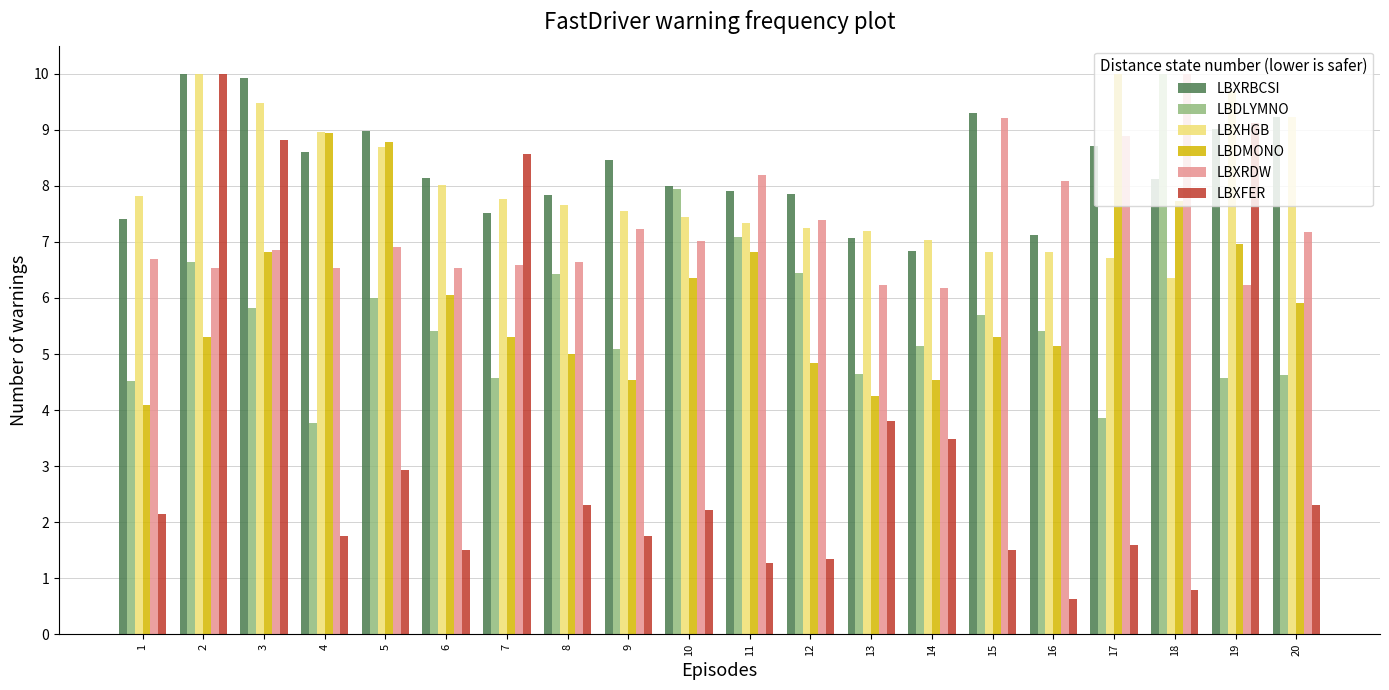

At which label is LBXRBCSI closest to 8?

10